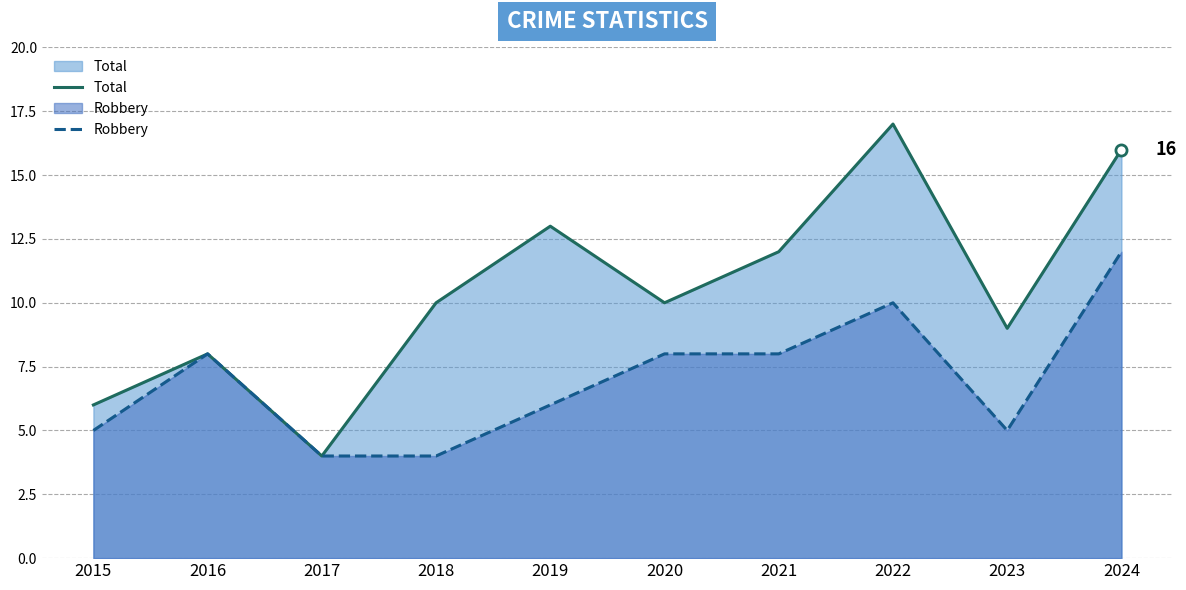

How many Robbery values are between 5 and 8?

6